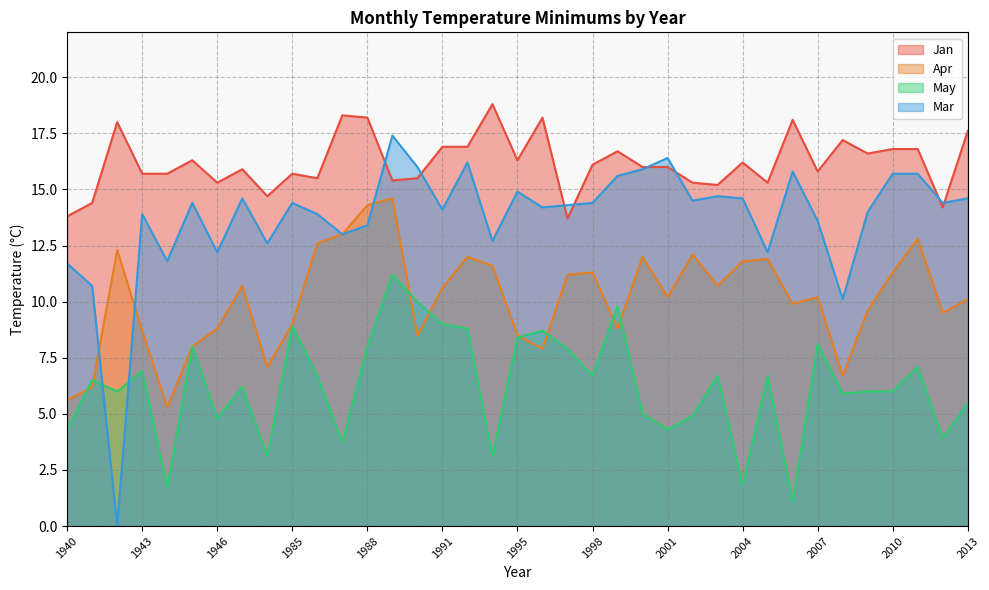

Reading right to left, list all the values displayed in this chart.

Jan: 2013=17.6	2012=14.2	2011=16.8	2010=16.8	2009=16.6	2008=17.2	2007=15.8	2006=18.1	2005=15.3	2004=16.2	2003=15.2	2002=15.3	2001=16.0	2000=16.0	1999=16.7	1998=16.1	1997=13.7	1996=18.2	1995=16.3	1994=18.8	1992=16.9	1991=16.9	1990=15.5	1989=15.4	1988=18.2	1987=18.3	1986=15.5	1985=15.7	1948=14.7	1947=15.9	1946=15.3	1945=16.3	1944=15.7	1943=15.7	1942=18.0	1941=14.4	1940=13.8
Apr: 2013=10.1	2012=9.5	2011=12.8	2010=11.3	2009=9.6	2008=6.7	2007=10.2	2006=9.9	2005=11.9	2004=11.8	2003=10.7	2002=12.1	2001=10.2	2000=12.0	1999=8.8	1998=11.3	1997=11.2	1996=7.9	1995=8.5	1994=11.6	1992=12.0	1991=10.6	1990=8.5	1989=14.6	1988=14.3	1987=13.0	1986=12.6	1985=9.0	1948=7.1	1947=10.7	1946=8.8	1945=8.0	1944=5.3	1943=8.7	1942=12.3	1941=6.2	1940=5.6
May: 2013=5.5	2012=3.9	2011=7.1	2010=6.0	2009=6.0	2008=5.9	2007=8.1	2006=1.1	2005=6.7	2004=1.8	2003=6.7	2002=4.9	2001=4.3	2000=5.0	1999=9.8	1998=6.7	1997=7.9	1996=8.7	1995=8.4	1994=3.1	1992=8.8	1991=9.0	1990=10.0	1989=11.2	1988=8.0	1987=3.7	1986=6.7	1985=8.9	1948=3.1	1947=6.2	1946=4.8	1945=8.0	1944=1.7	1943=6.9	1942=6.0	1941=6.5	1940=4.3
Mar: 2013=14.6	2012=14.4	2011=15.7	2010=15.7	2009=14.0	2008=10.1	2007=13.6	2006=15.8	2005=12.2	2004=14.6	2003=14.7	2002=14.5	2001=16.4	2000=15.9	1999=15.6	1998=14.4	1997=14.3	1996=14.2	1995=14.9	1994=12.7	1992=16.2	1991=14.1	1990=16.0	1989=17.4	1988=13.4	1987=13.0	1986=13.9	1985=14.4	1948=12.6	1947=14.6	1946=12.2	1945=14.4	1944=11.8	1943=13.9	1942=0.0	1941=10.7	1940=11.7